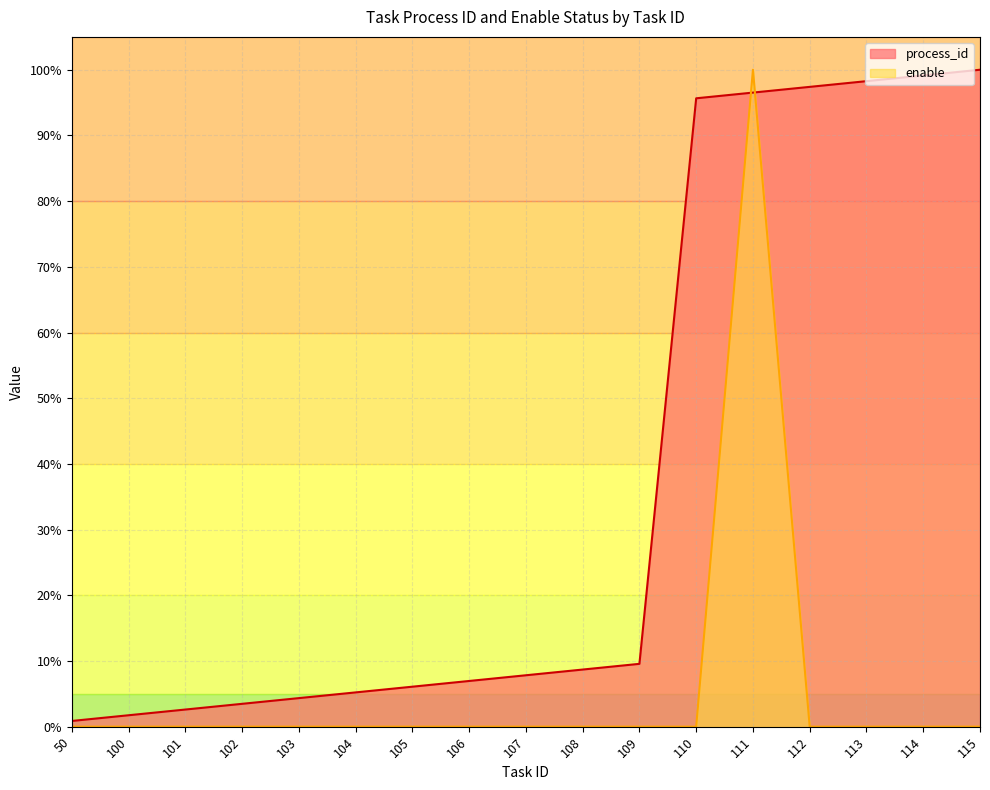

Does the chart have visible grid lines?

Yes